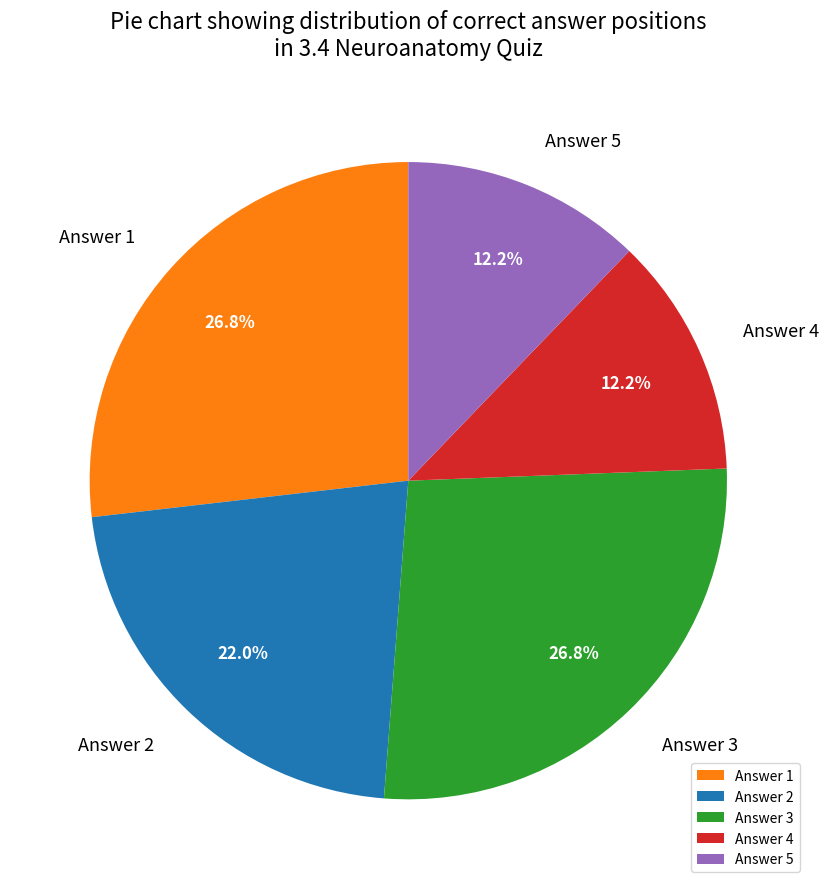

Approximately how many times larger is the value at Answer 4 compared to Answer 2?

0.6